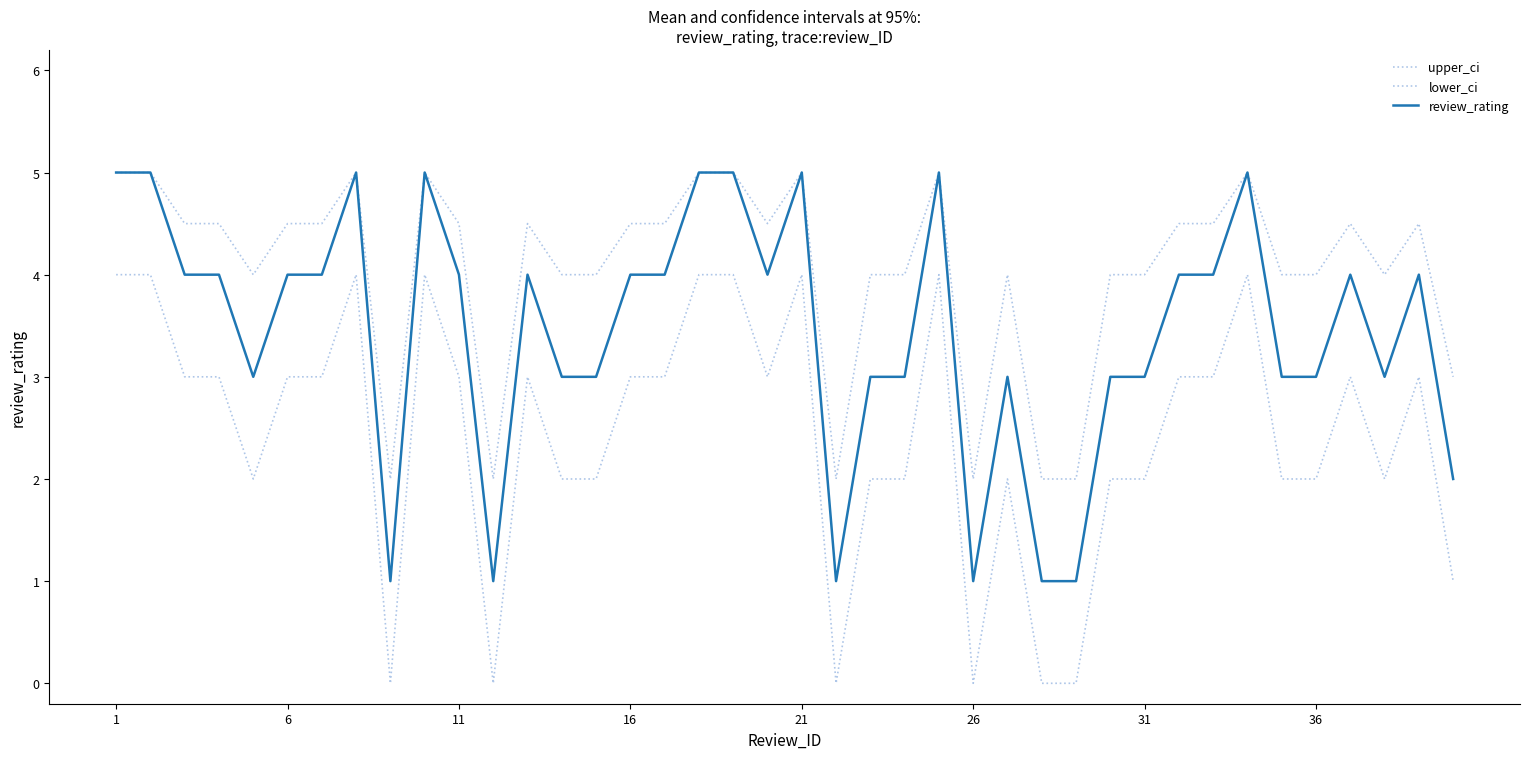

Count the upper_ci values in the range 4 to 5.

33